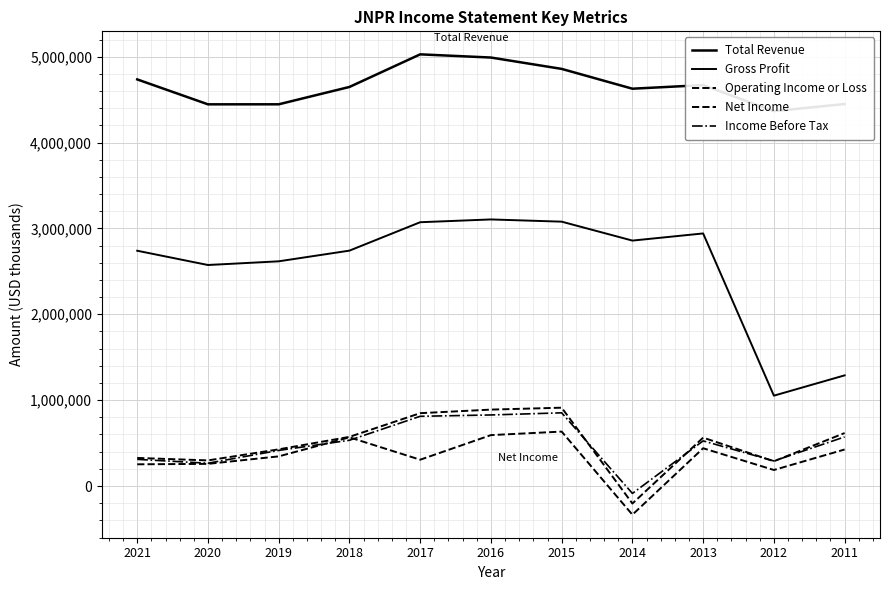

True or false: Gross Profit and Net Income cross at least once.

False